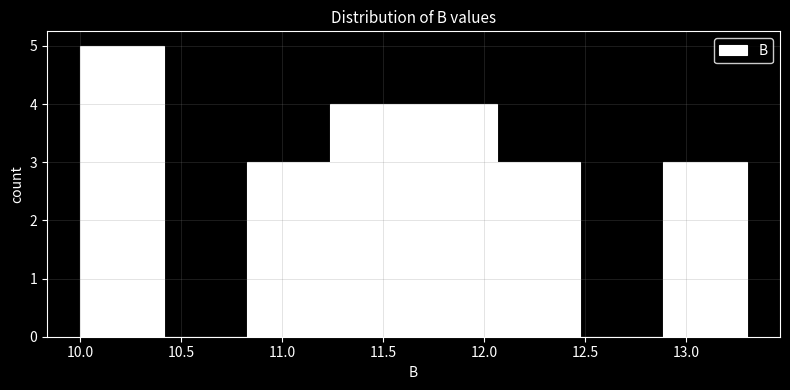

Reading left to right, list every bar in this chart as the range it spans on the x-axis followed by its height. Neither the bar edges nor the heights are printed on the chart, so give them approximately, as read against the axes.

10.00 to 10.40: 5
10.40 to 10.85: 0
10.85 to 11.25: 3
11.25 to 11.65: 4
11.65 to 12.05: 4
12.05 to 12.50: 3
12.50 to 12.90: 0
12.90 to 13.30: 3